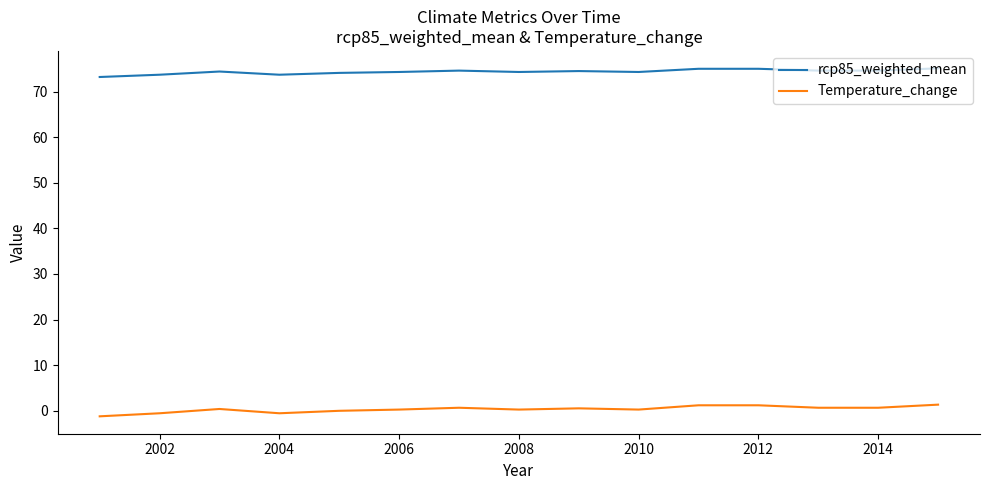

What is the lowest value of the rcp85_weighted_mean series?

73.2